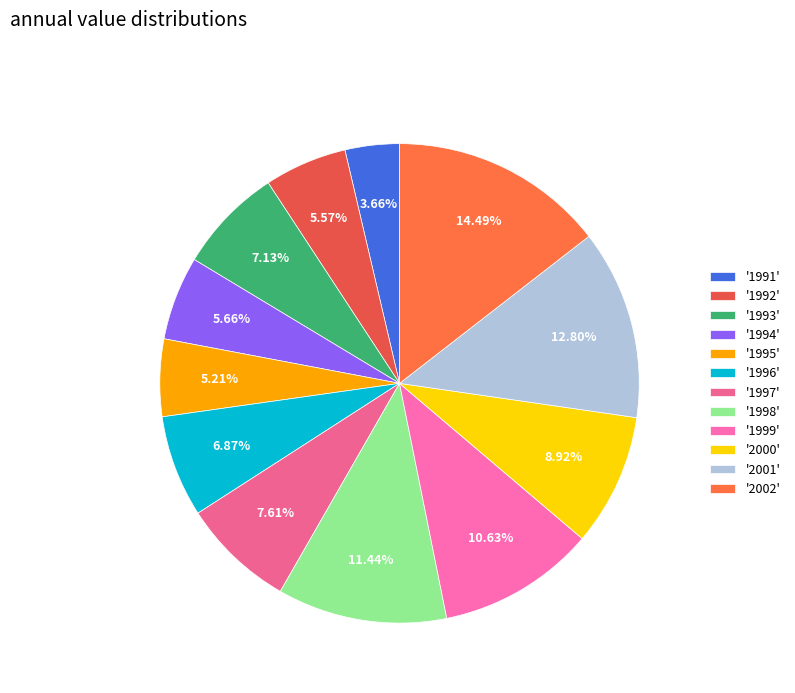

What is the smallest slice in the pie chart?

'1991'